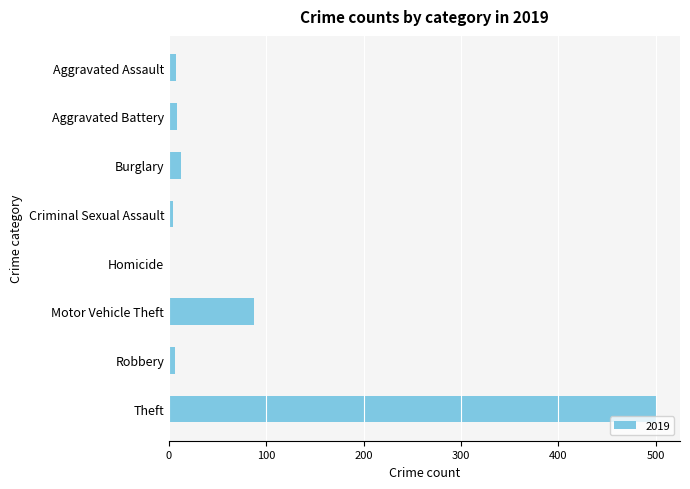

What is the greatest value displayed?

500